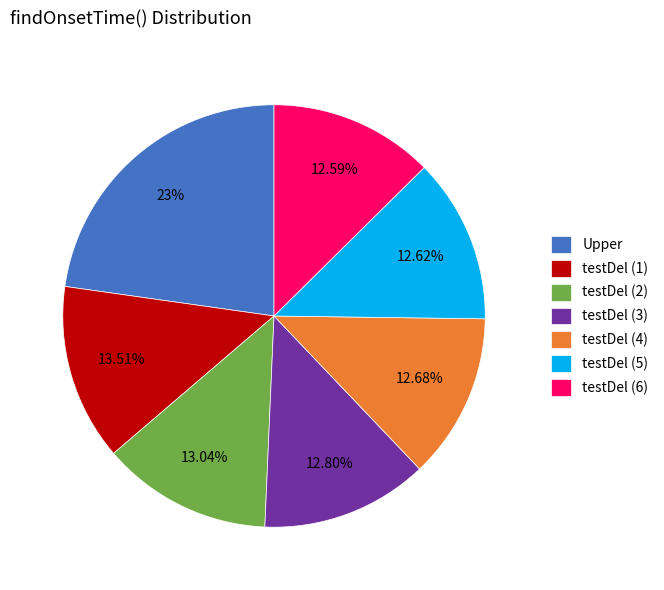

To the nearest percent, what percentage of the pie is testDel (5)?

13%